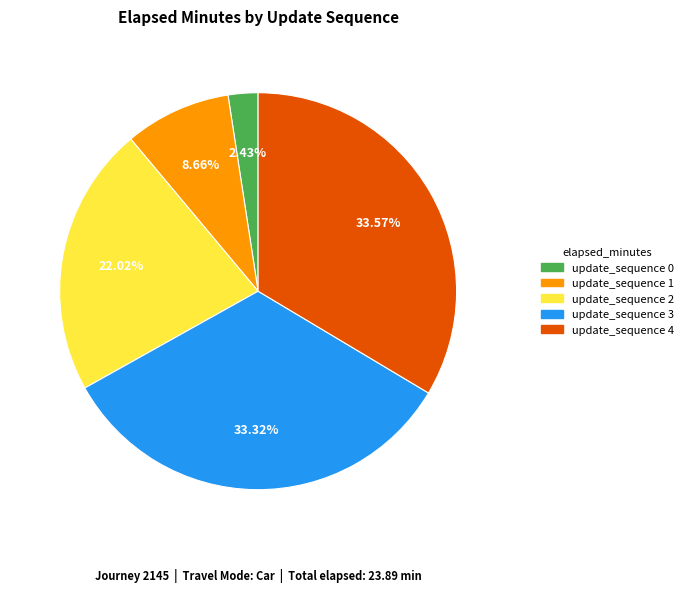

To the nearest percent, what percentage of the pie is update_sequence 2?

22%